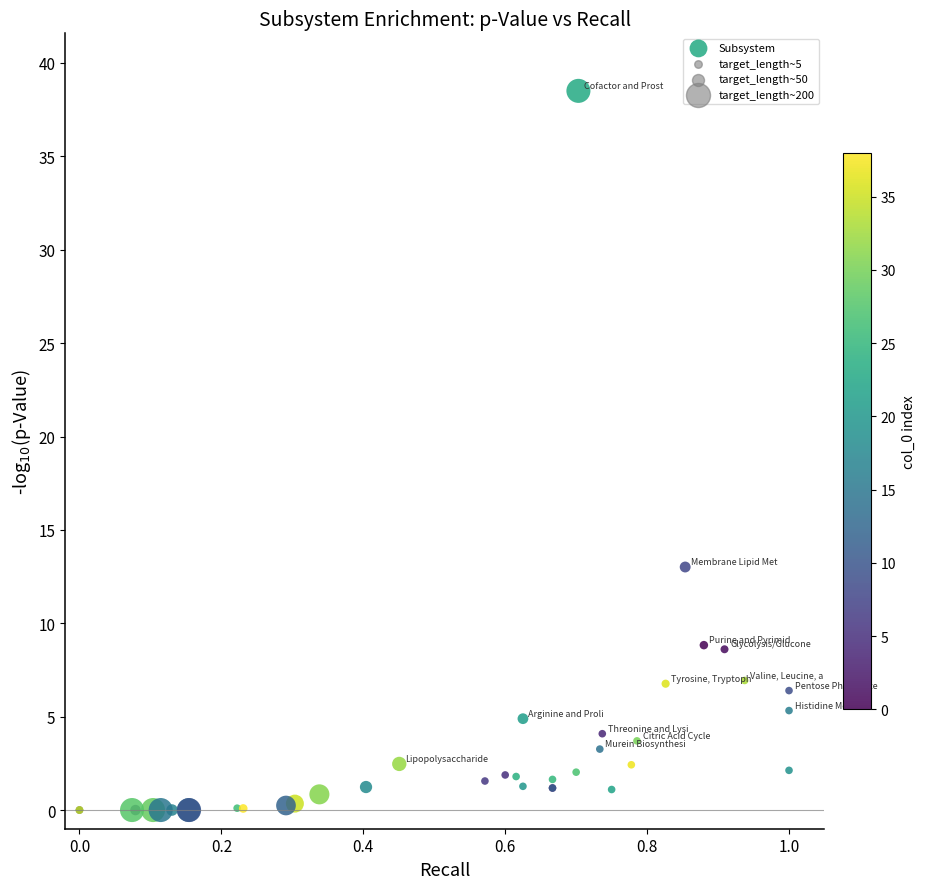

What Y value in the scatter plot is closest to 19?

13.0